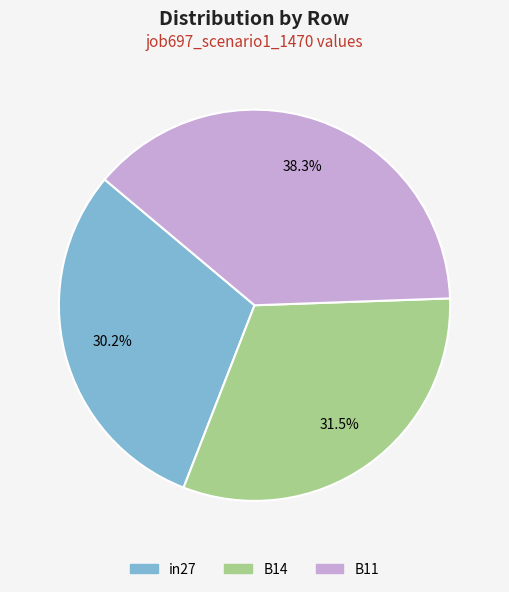

What percentage is the B11 slice, to the nearest percent?

38%